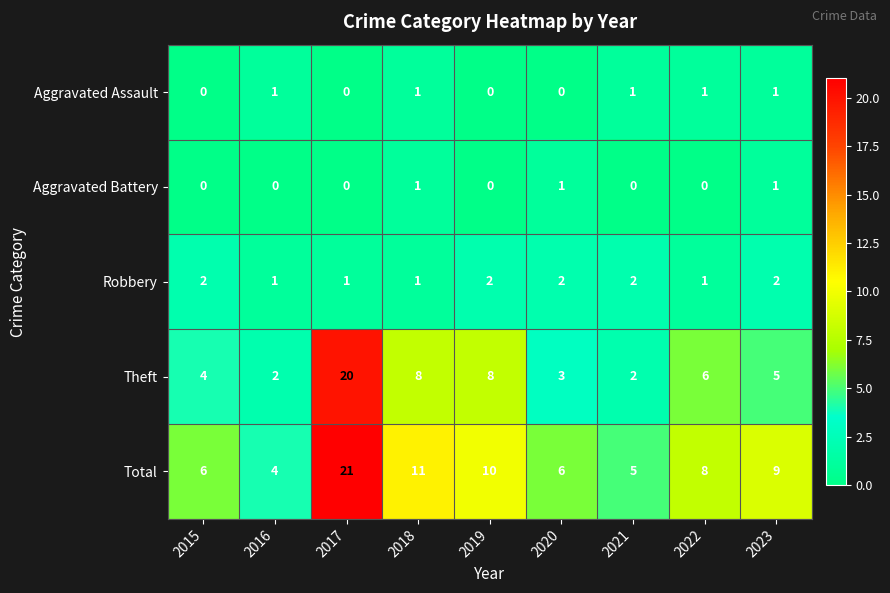

What is the spread (max minus min) of values at 2016?

4